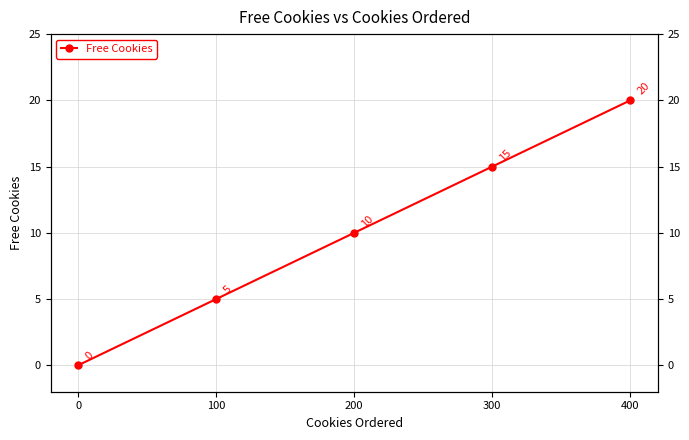

List the labels in order of value, largest first.

400, 300, 200, 100, 0